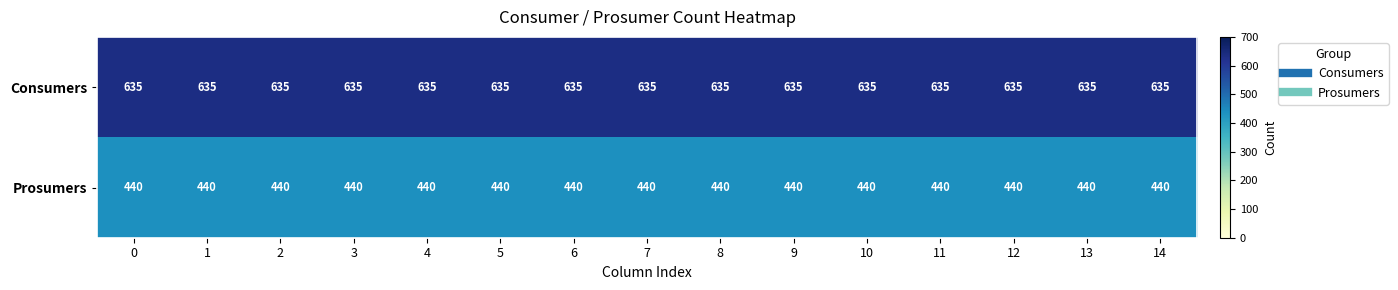

What is the sum of the Consumers values at 7 and 11?

1270